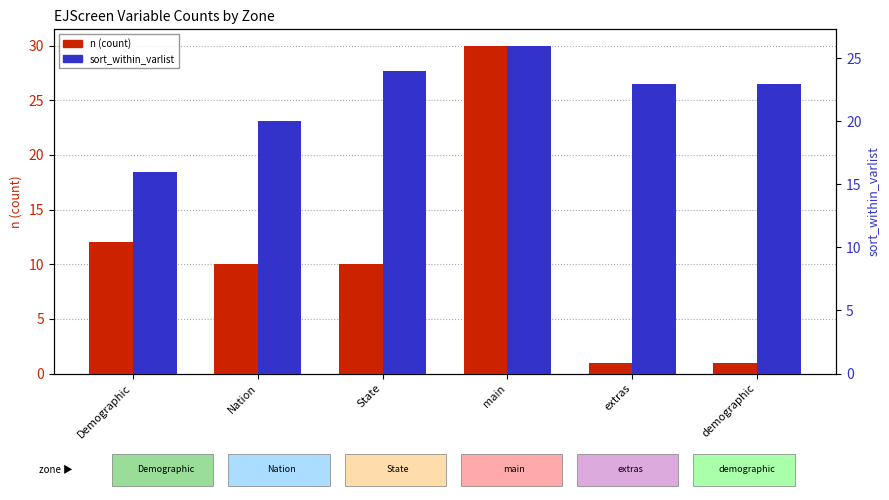

What are all the series names shown in the legend?

n (count), sort_within_varlist